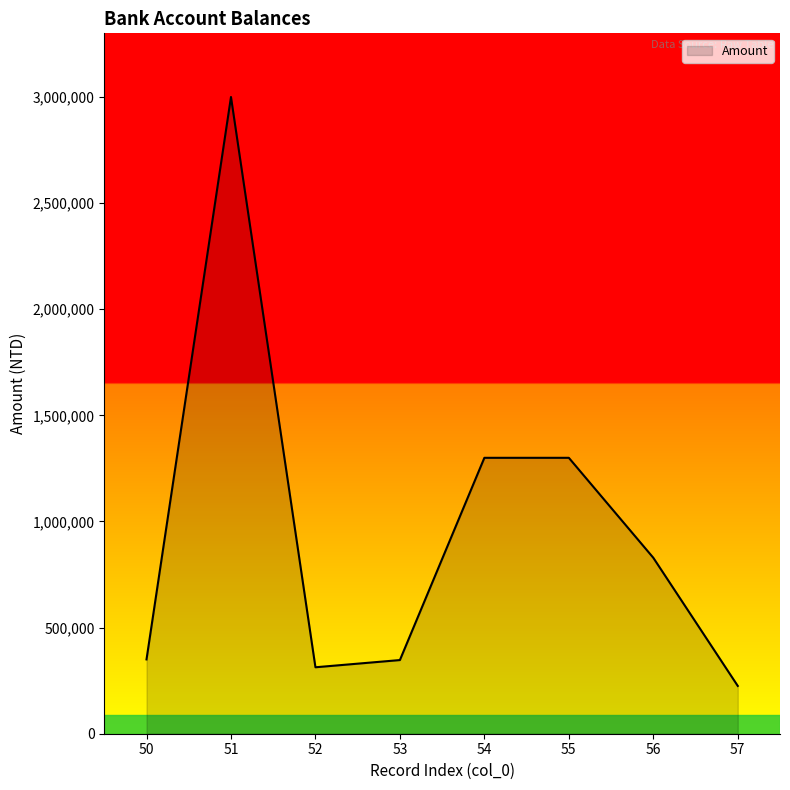

Is it true that the value at 56 is 474727?

False